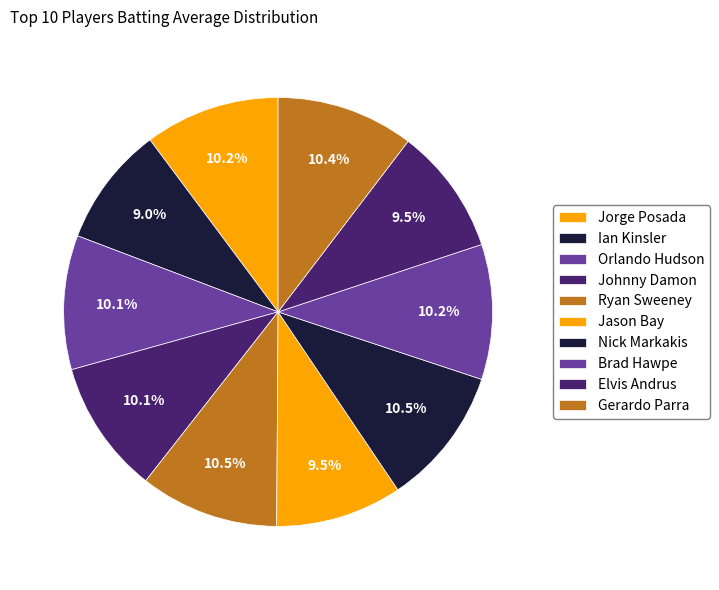

What percentage is the Ryan Sweeney slice, to the nearest percent?

10%